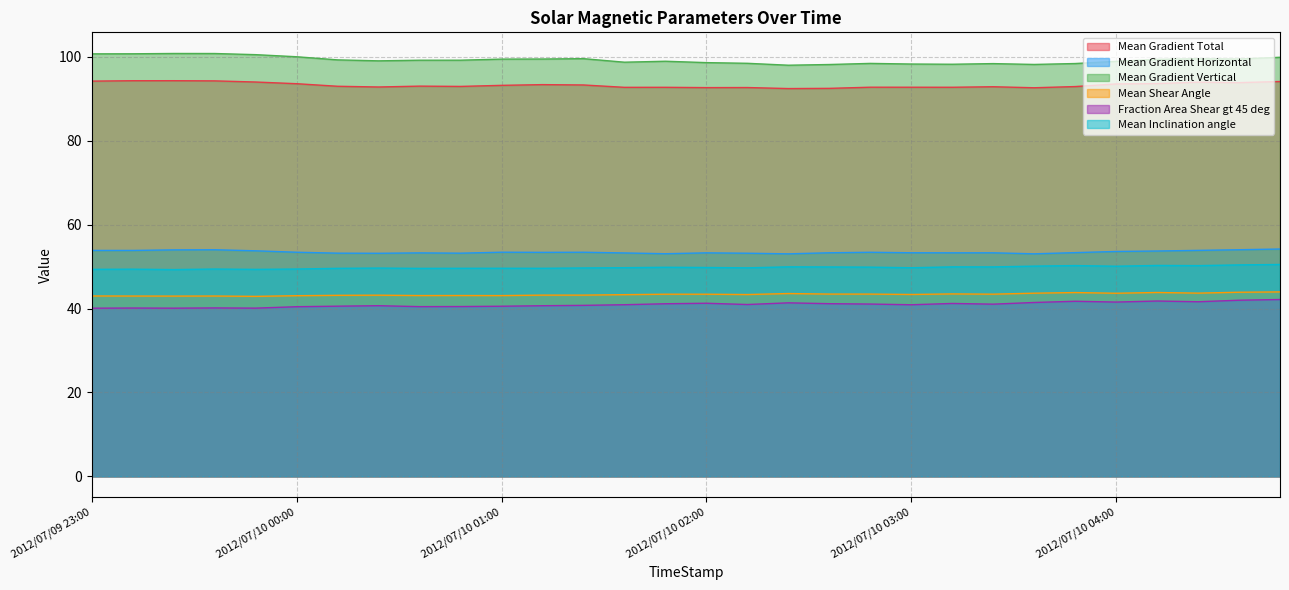

Which series has the largest range (max minus min)?

Mean Gradient Vertical